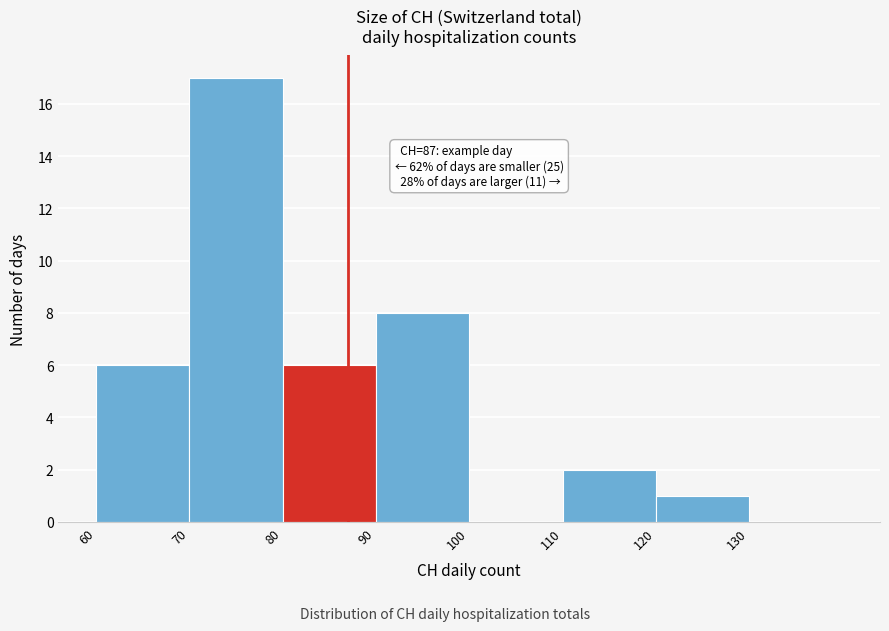

Over which range of the x-axis is the bar tallest?

70 to 80